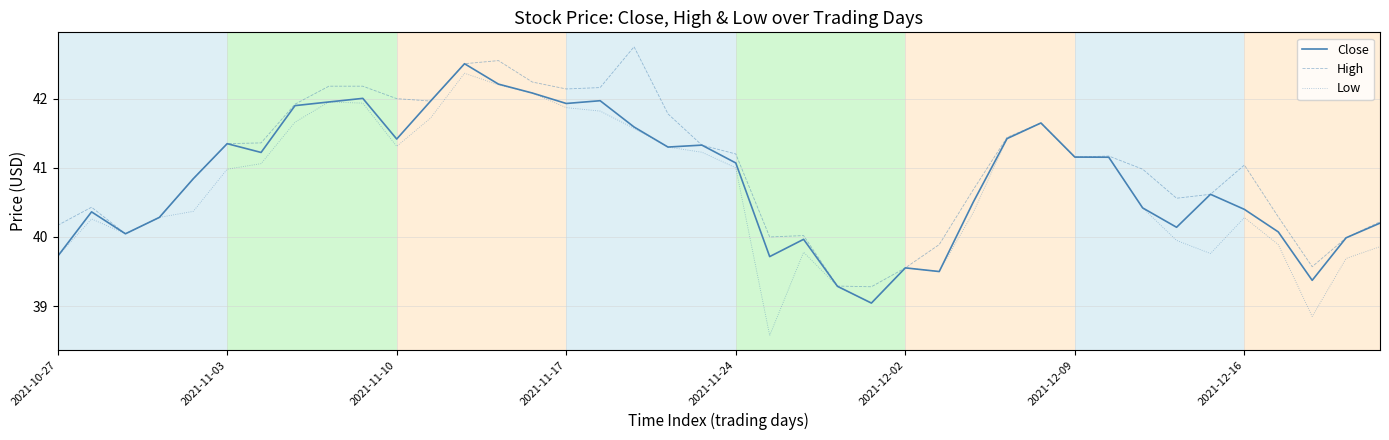

What is the minimum value shown in the chart?

38.6